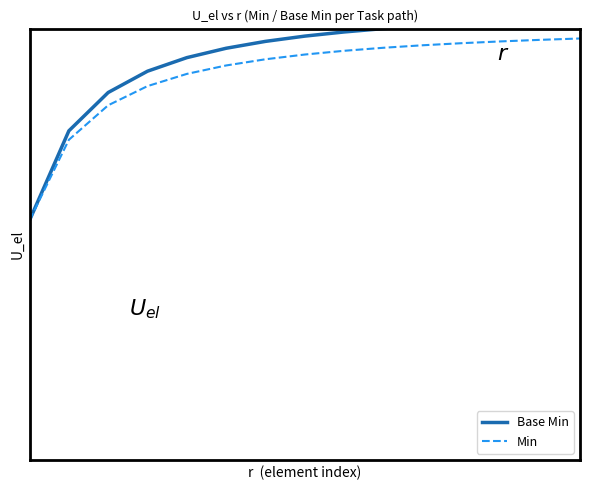

Does the chart have visible grid lines?

No